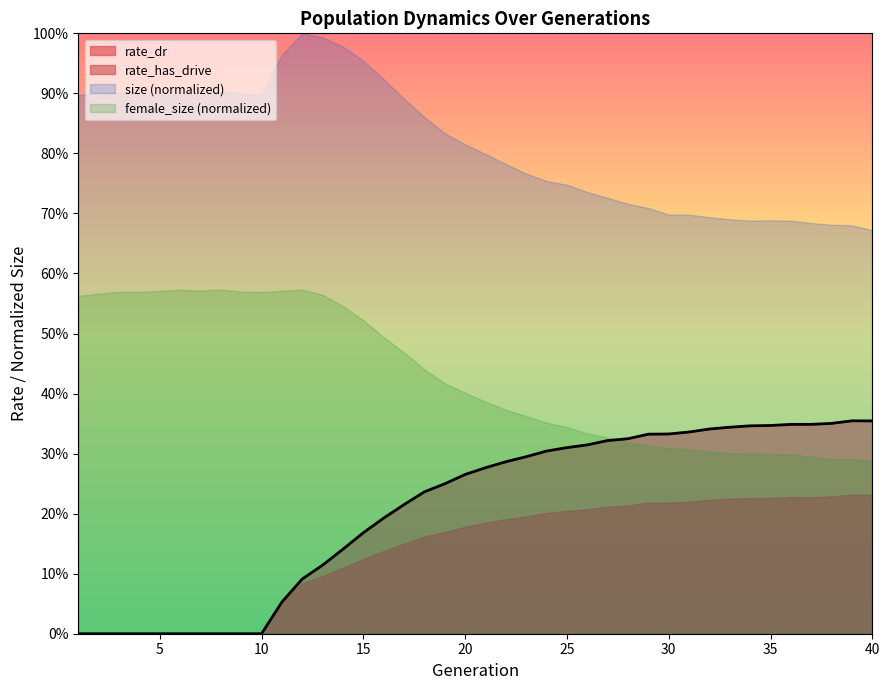

Which label corresponds to the smallest value in the chart?

1